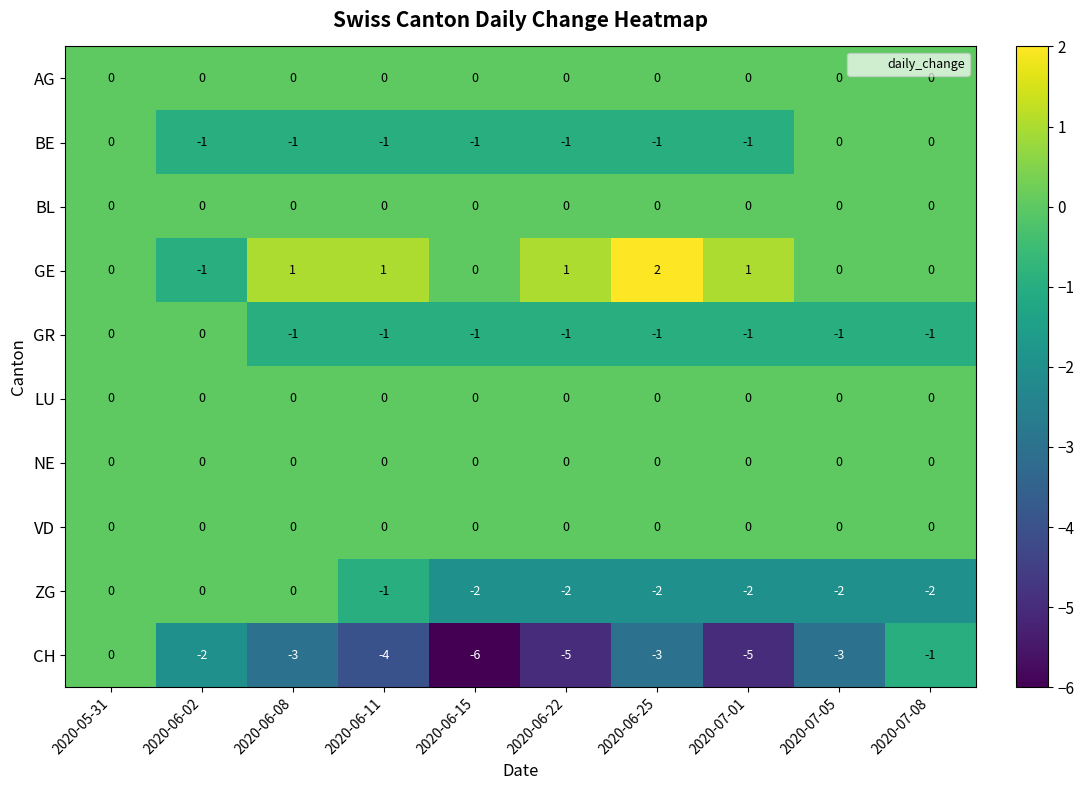

At which label is CH closest to -3?

2020-06-08